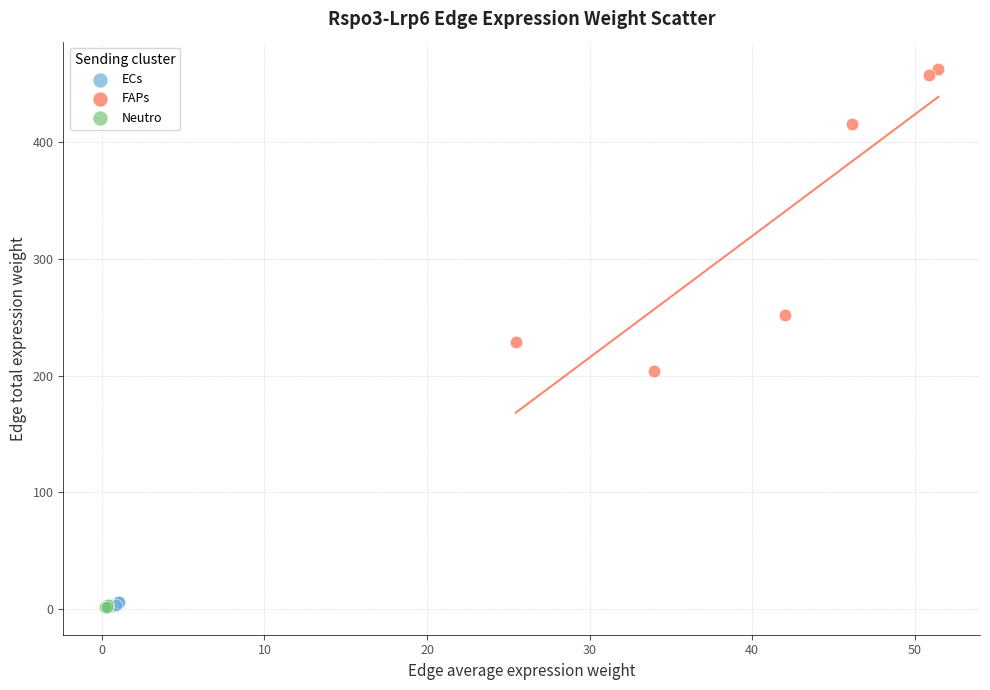

Which series reaches the maximum Y coordinate?

FAPs